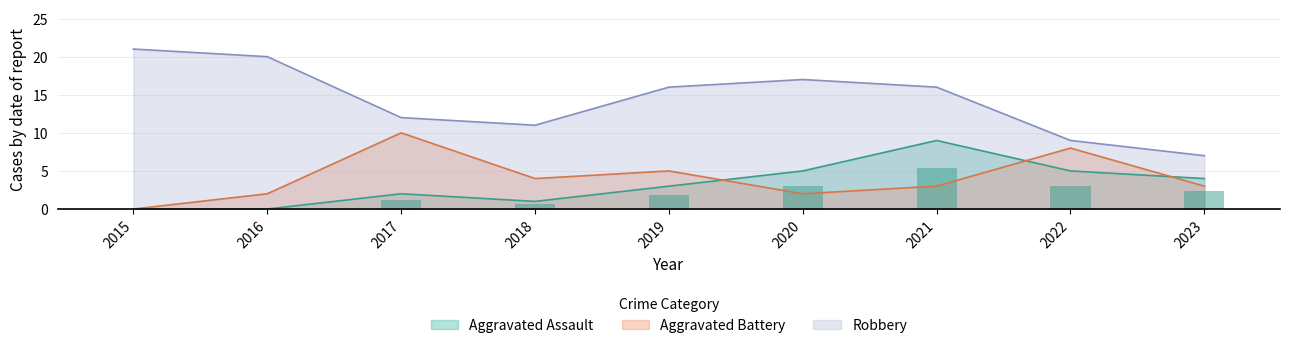

What are all the series names shown in the legend?

Aggravated Assault, Aggravated Battery, Robbery